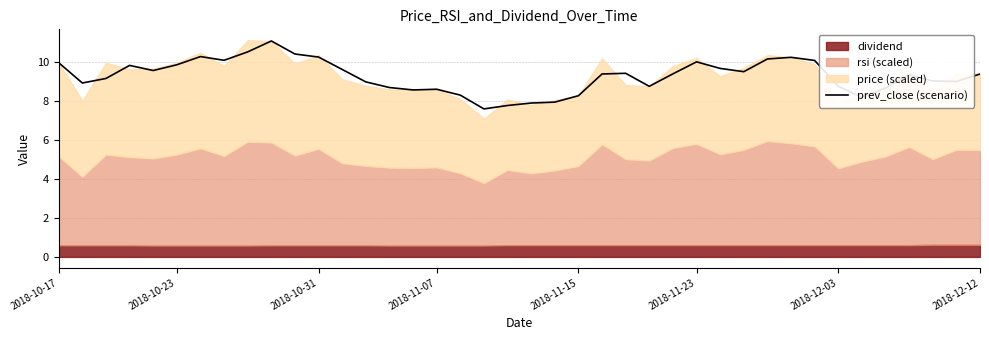

True or false: the data shows 15.4 at 29.

False